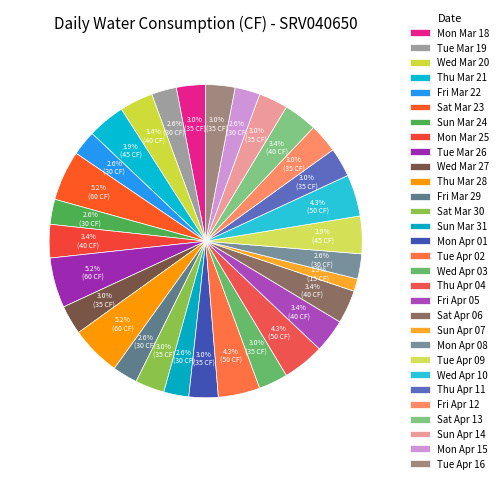

Is it true that Sun Apr 14 is 1% of the pie?

False